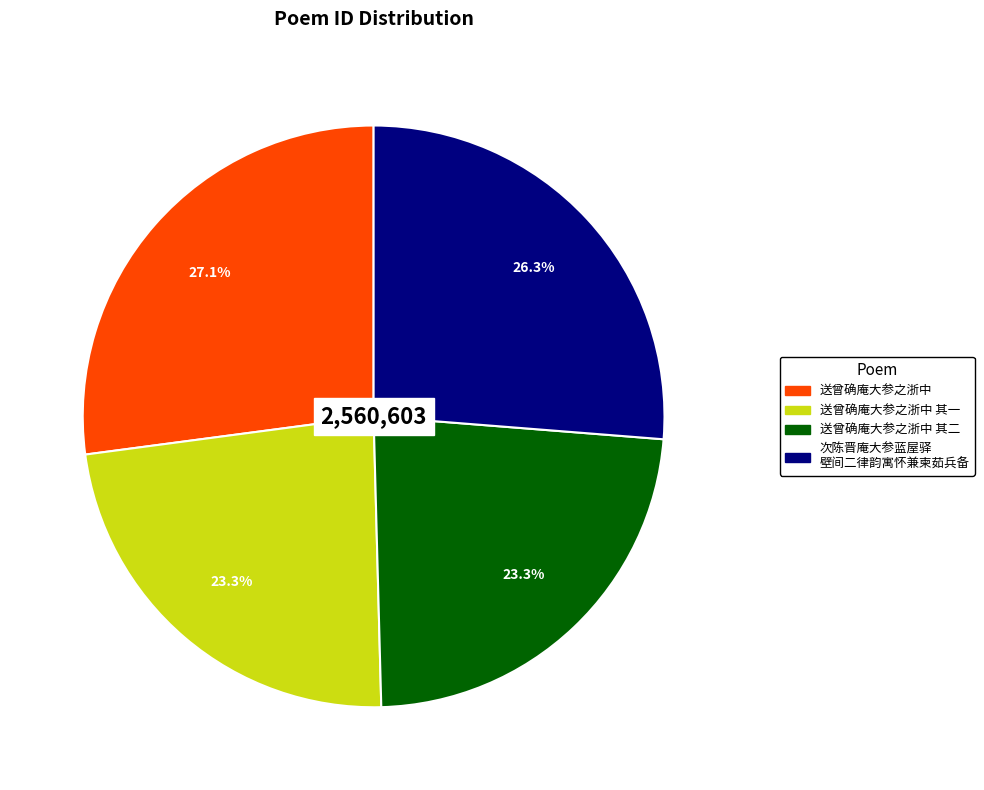

How many slices are in this pie chart?

4